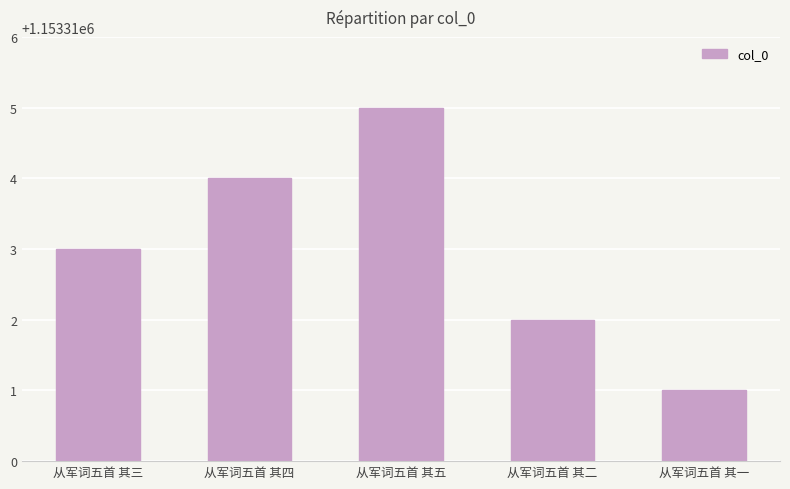

What is the average value?

1153313